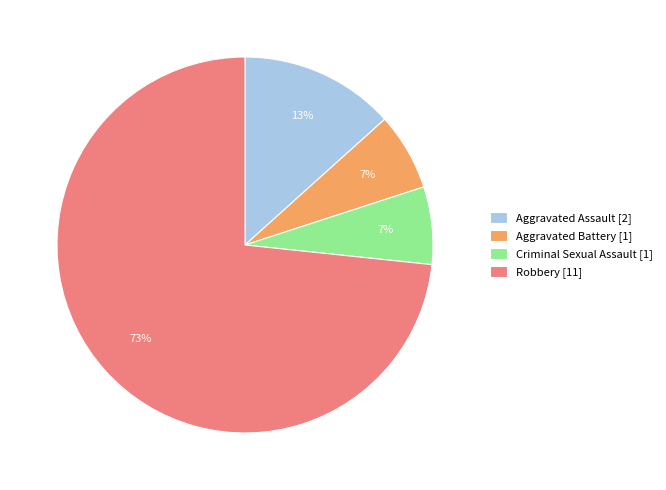

How many segments does this pie chart have?

4